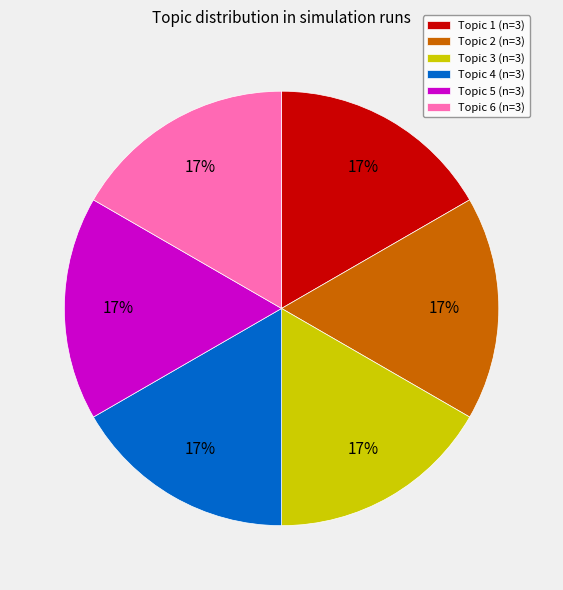

Is the sum of Topic 3 (n=3) and Topic 2 (n=3) greater than half?

No